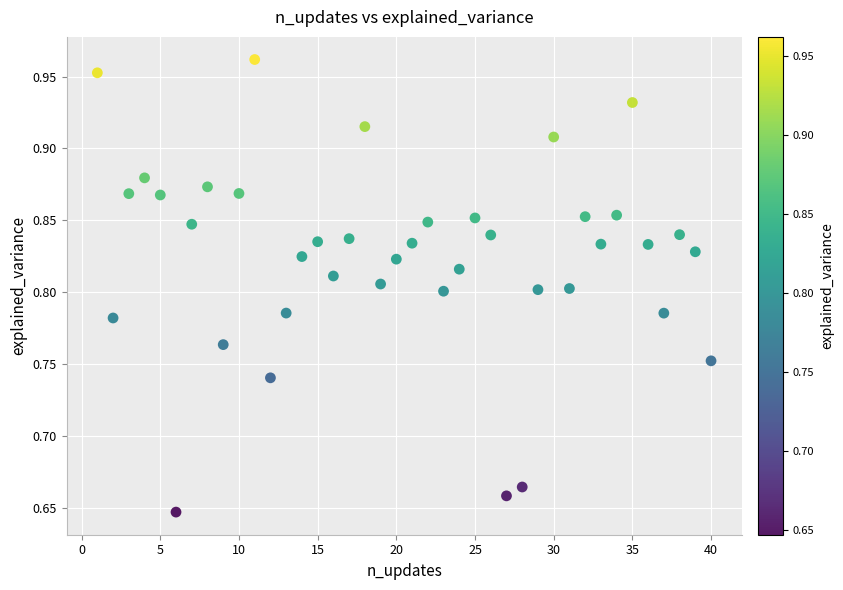

What is the range of Y values (max minus min)?

0.3